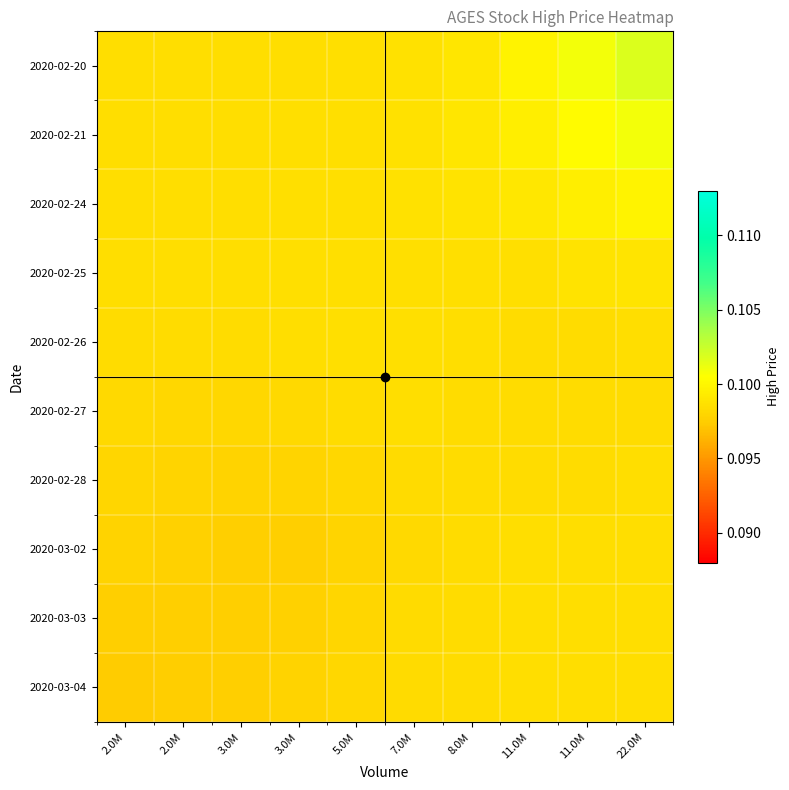

How many categories are shown in the chart?

10